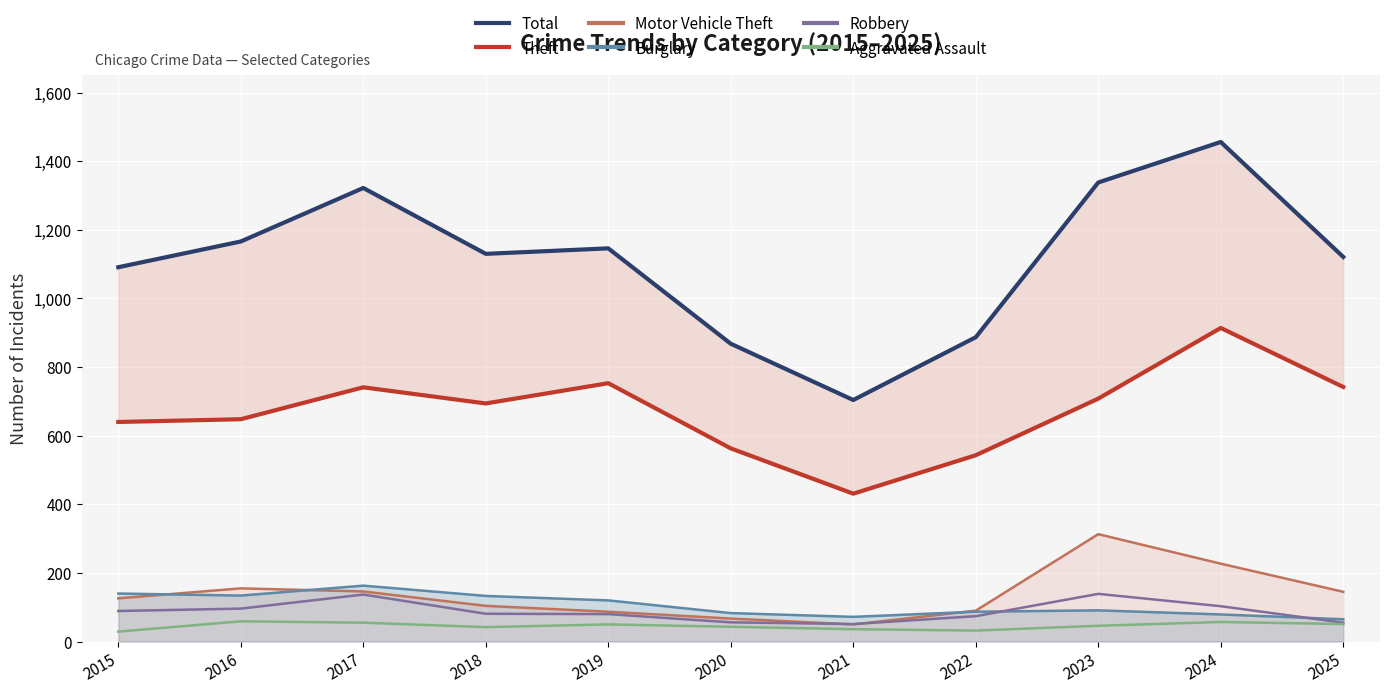

What is the value of the Theft point at the 7th from the left?

431